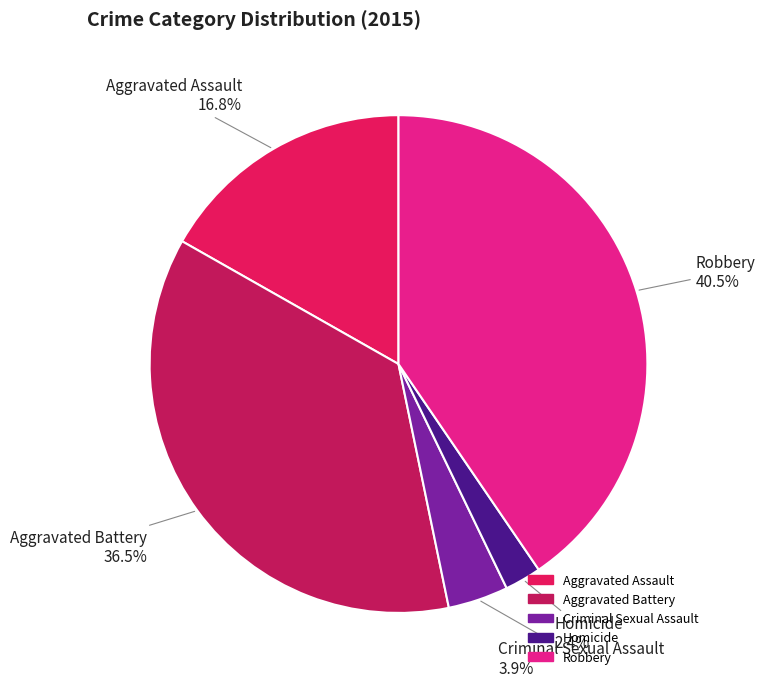

True or false: Aggravated Battery accounts for 25% of the total.

False